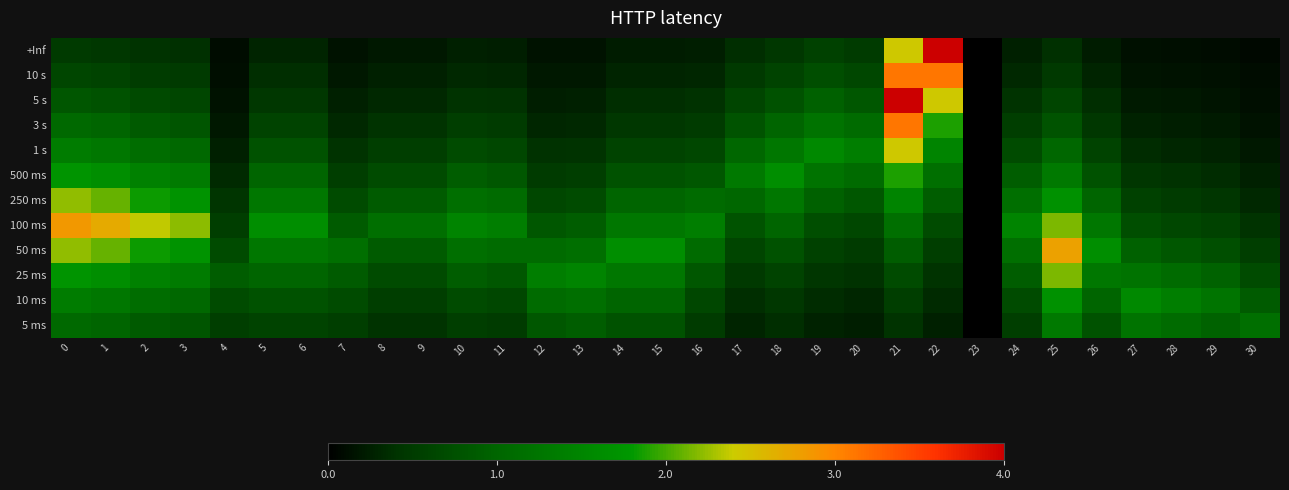

What is the difference between the highest and lowest values at 8?

0.9